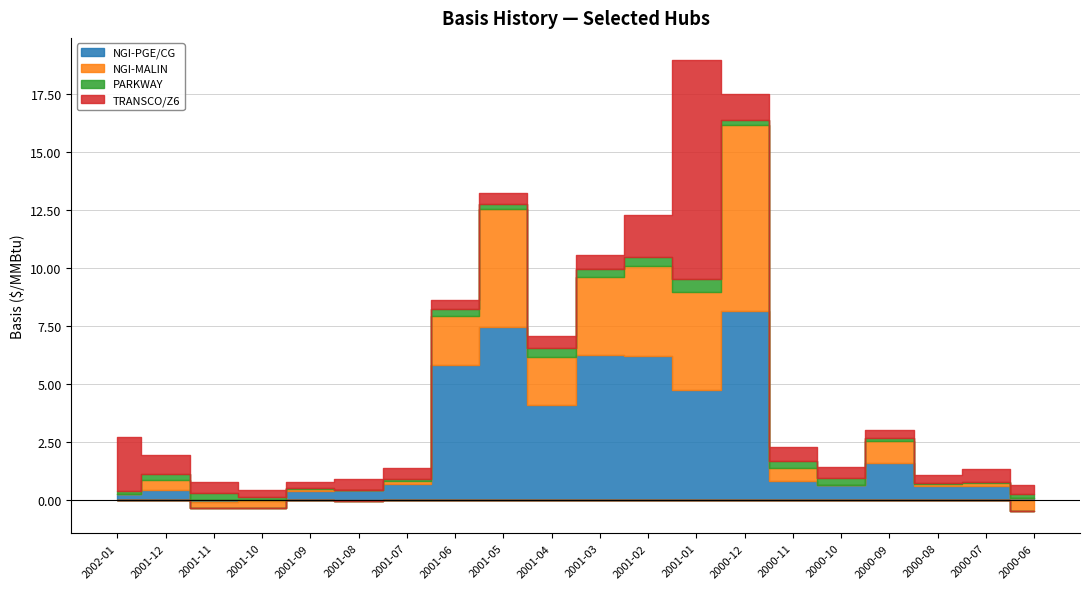

What is the maximum value shown in the chart?

9.4